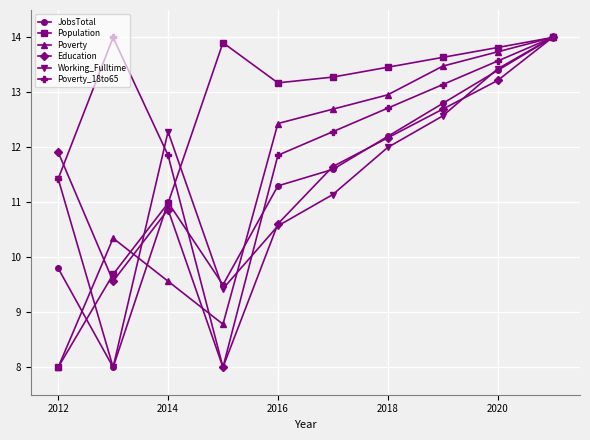

What is the value of the Working_Fulltime point at the 2nd from the left?

8.0